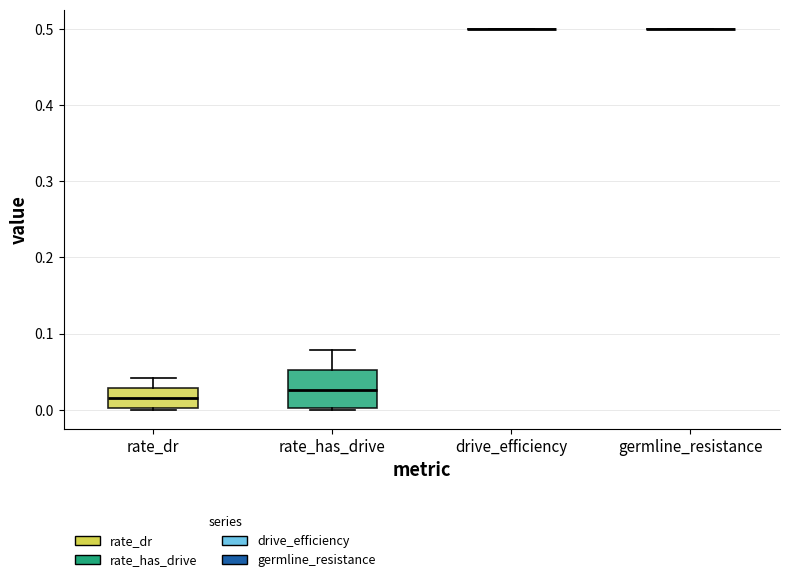

Where does the median line of the box for rate_has_drive sit on the y-axis? The values are not printed on the chart, so give them approximately, as read against the axis.

0.03